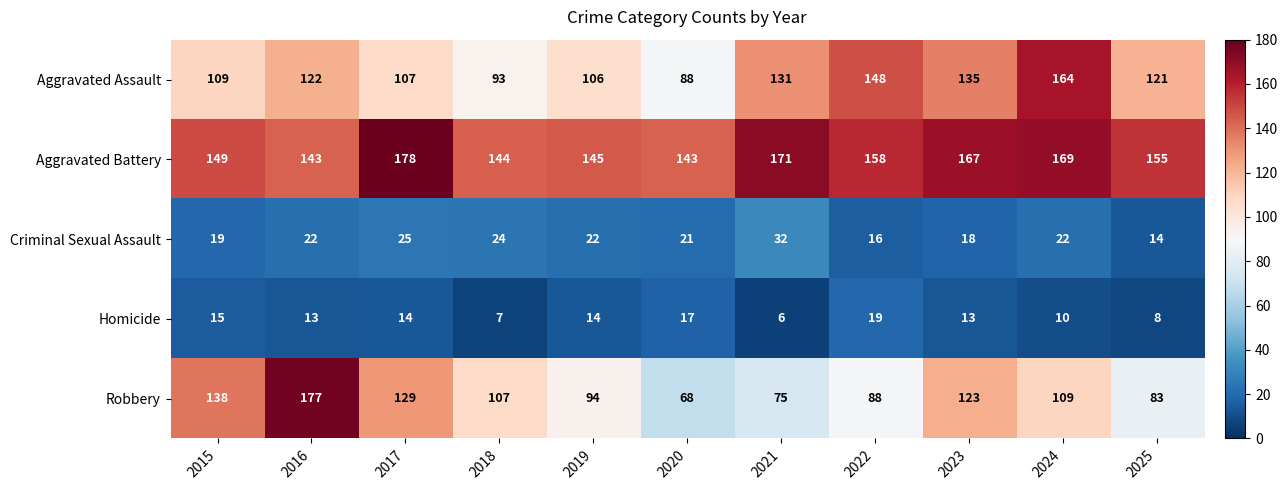

Which category has the lowest value in the Criminal Sexual Assault series?

2025